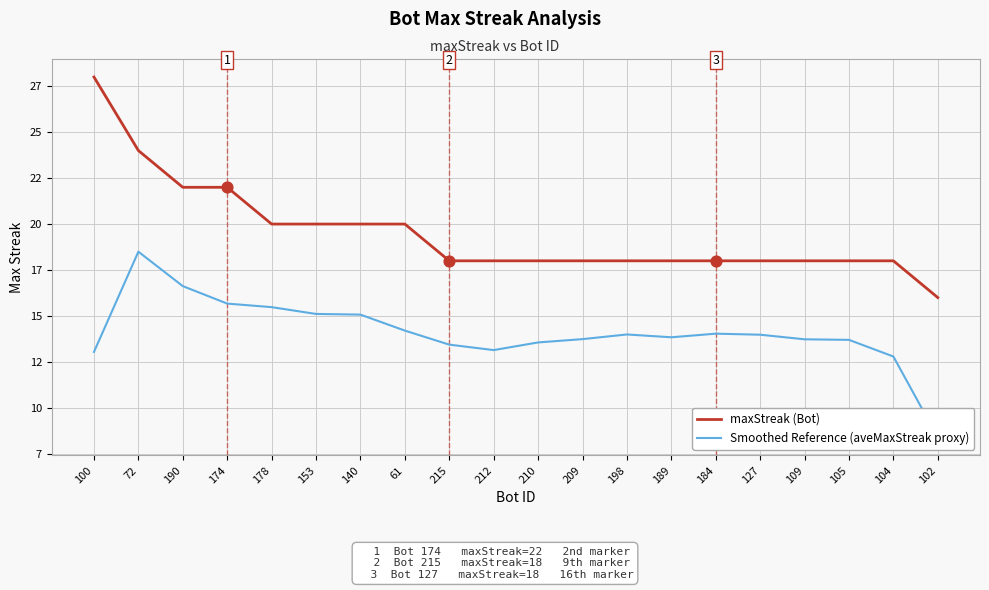

Which series contains the highest Y value?

maxStreak (Bot)